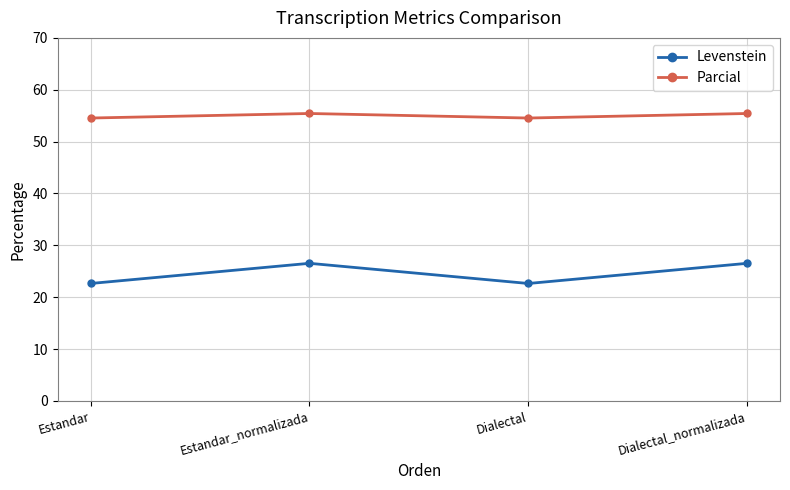

What position from the right is Estandar?

4